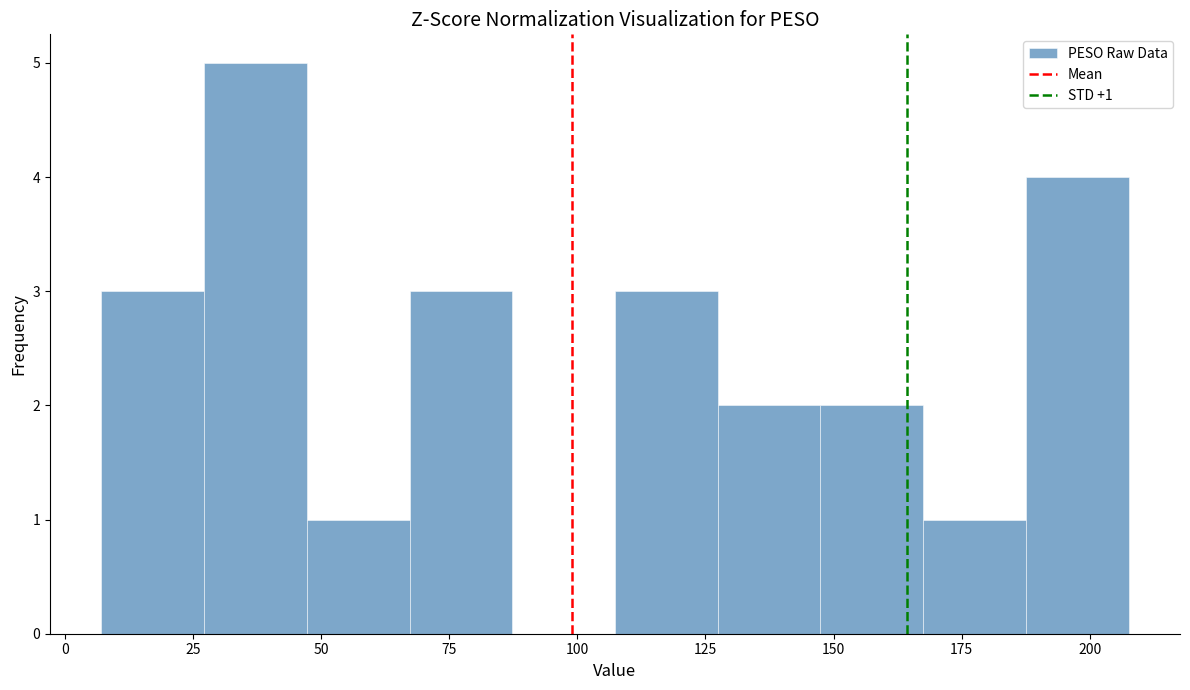

Which range on the x-axis has the tallest bar?

25 to 45